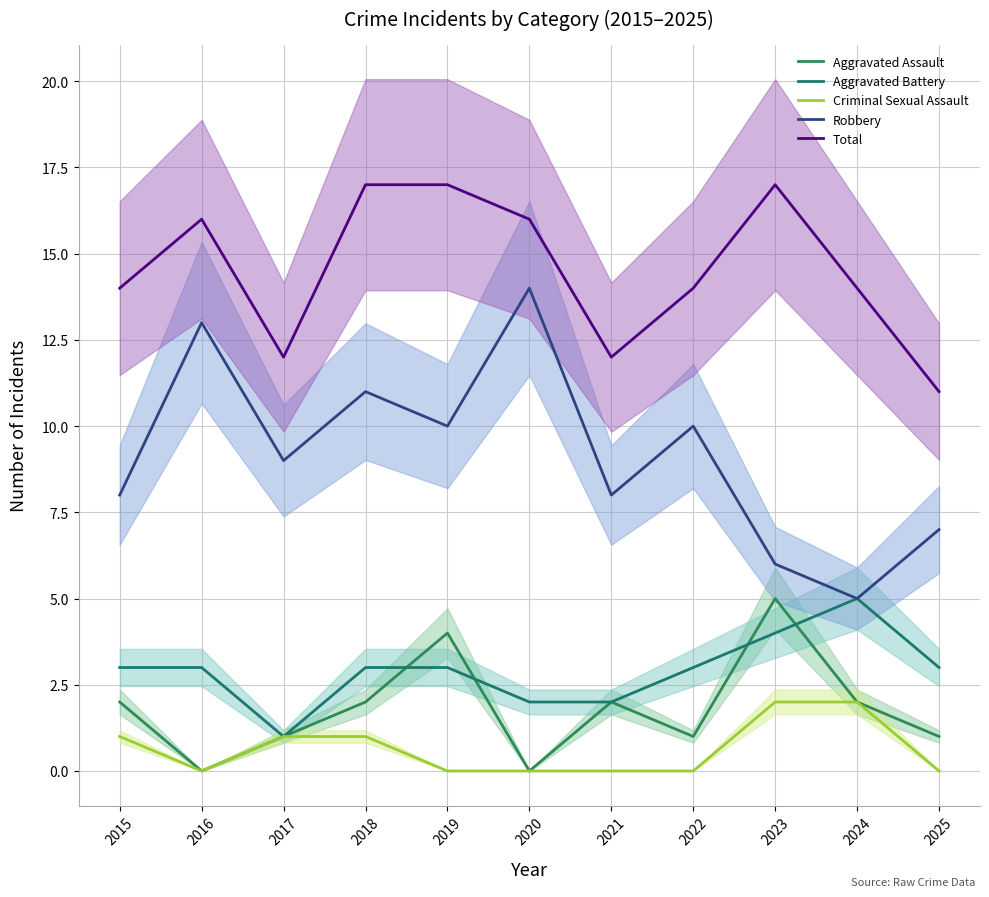

What is the difference between the Robbery values at 2020 and 2023?

8